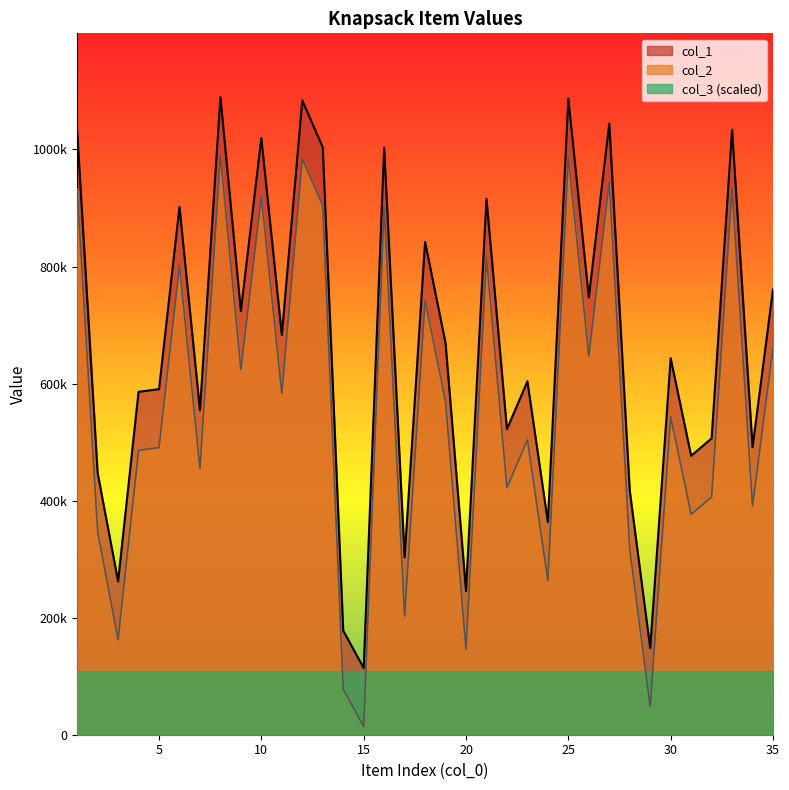

What is the difference between the col_1 values at 24 and 31?

113226